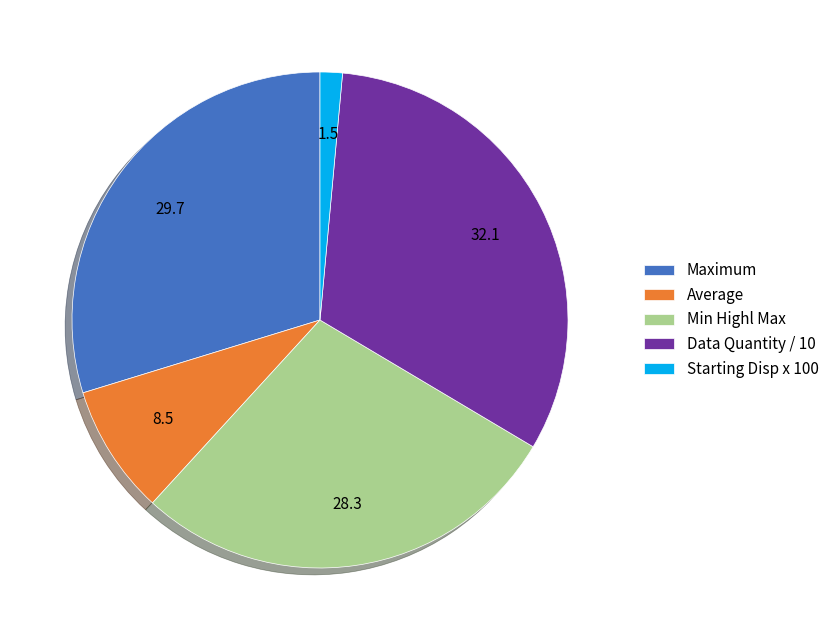

Does any single category account for the majority?

No